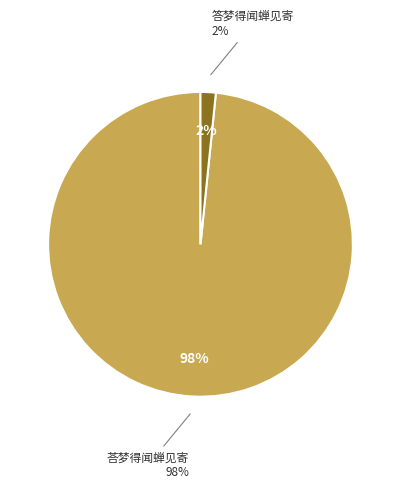

True or false: 答梦得闻蝉见寄 accounts for 15% of the total.

False